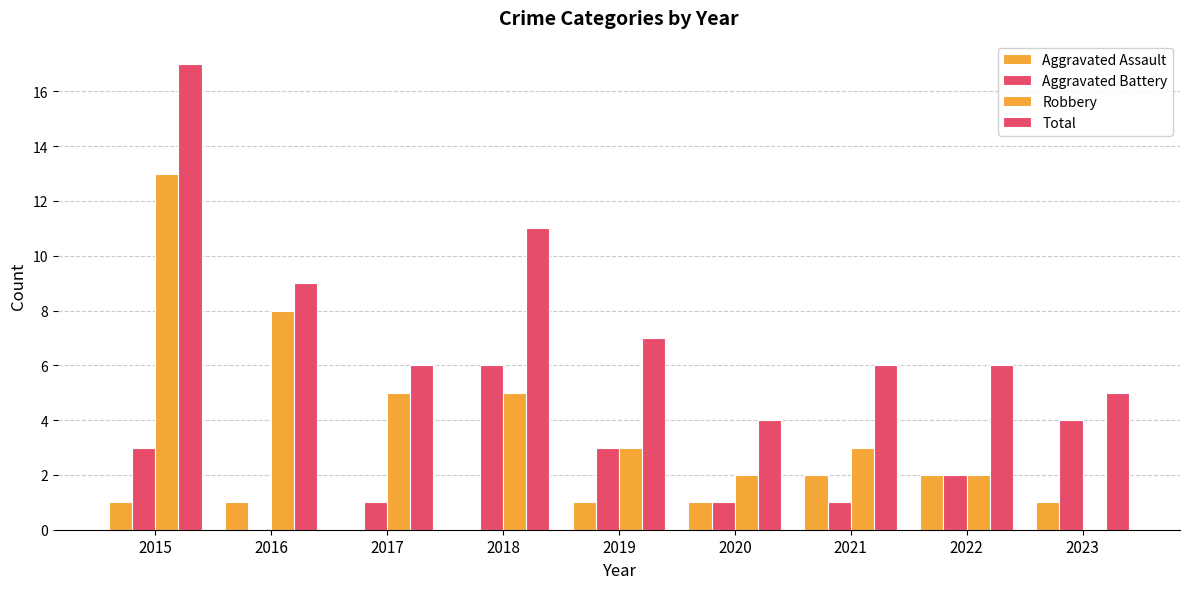

Which category has the lowest value in the Aggravated Assault series?

2017